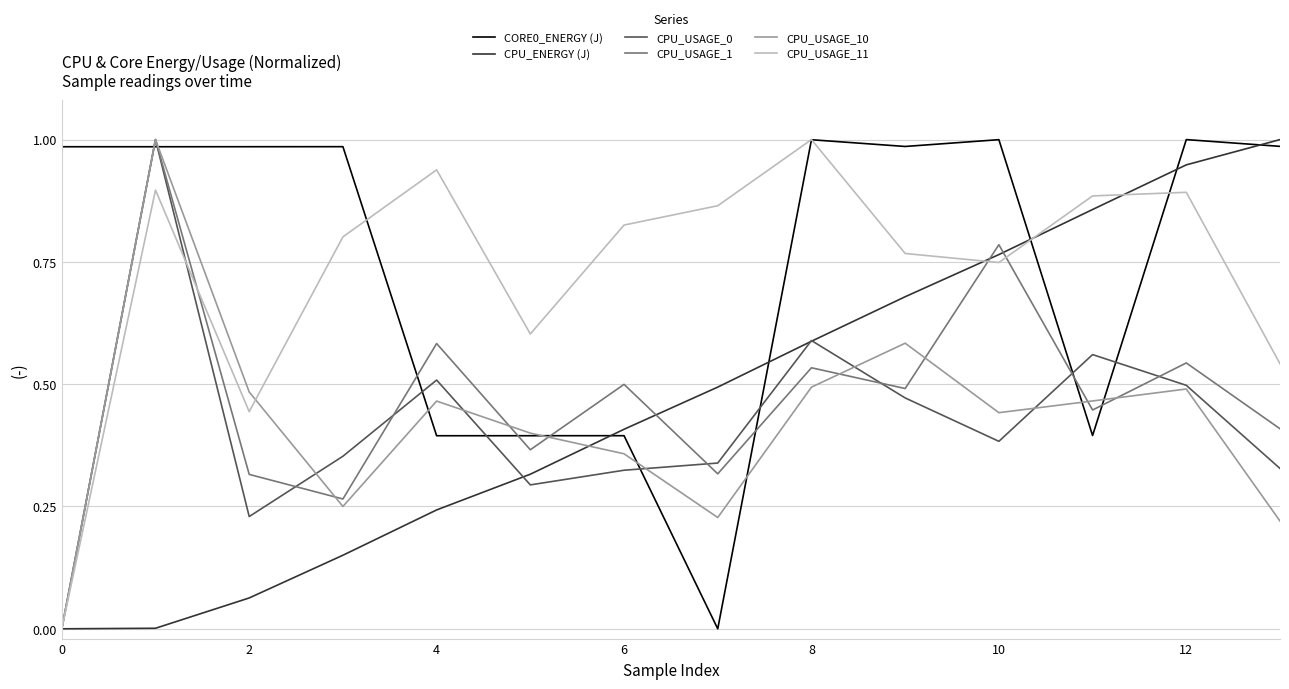

What is the maximum value shown in the chart?

1.0